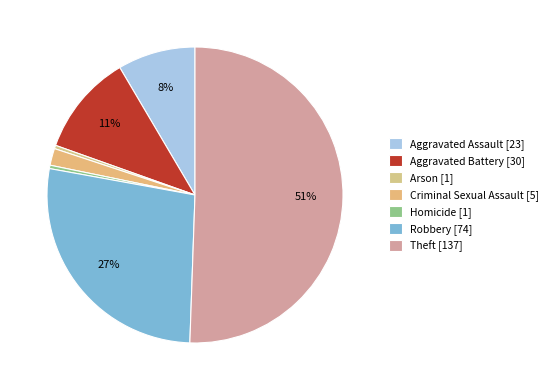

To the nearest percent, what percentage of the pie is Theft?

51%